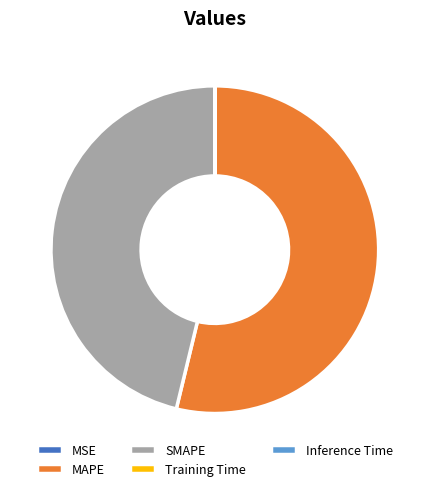

Which category accounts for the majority?

MAPE